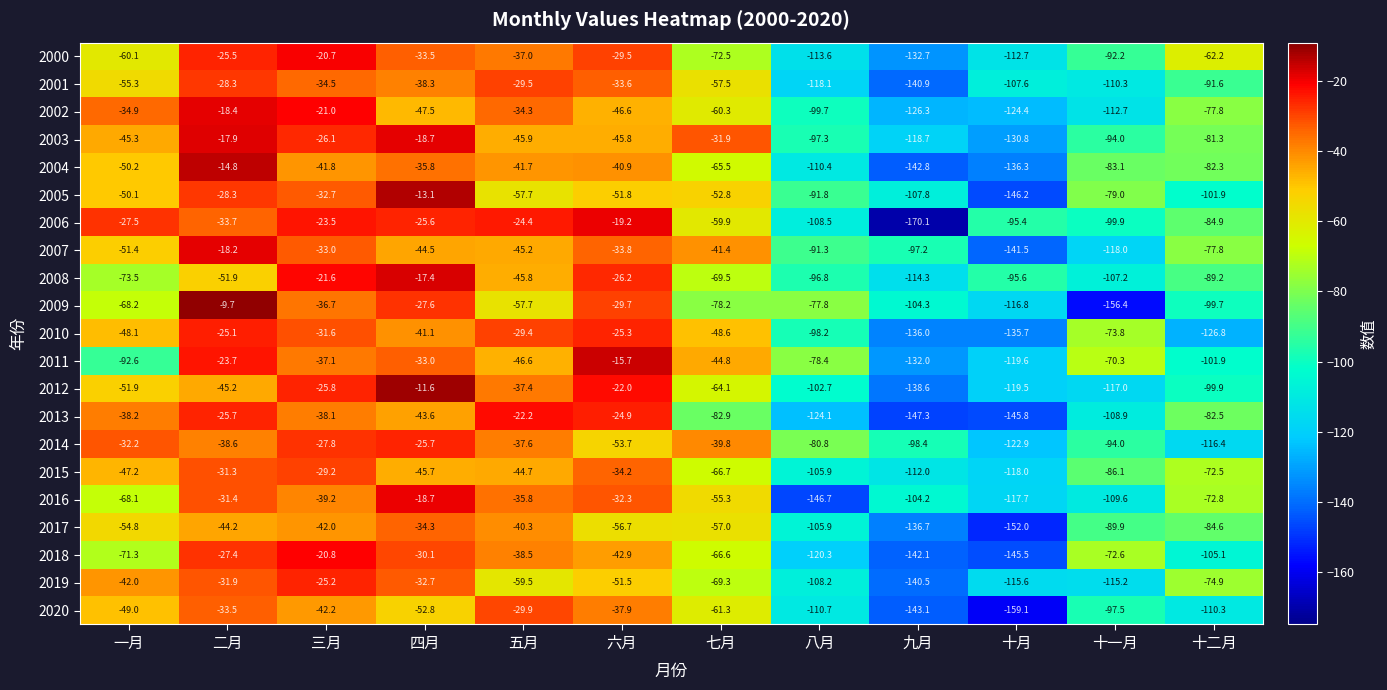

What is the maximum value shown in the chart?

-9.7